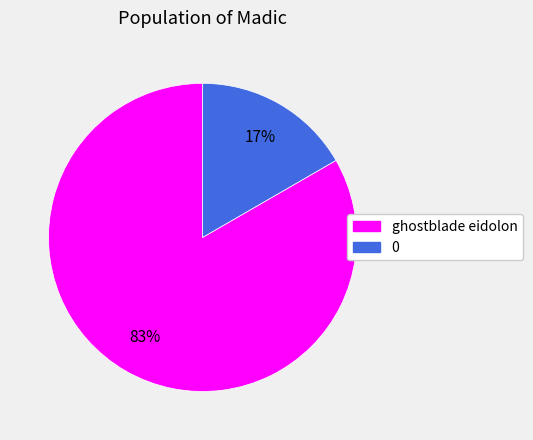

Does any single category account for the majority?

Yes